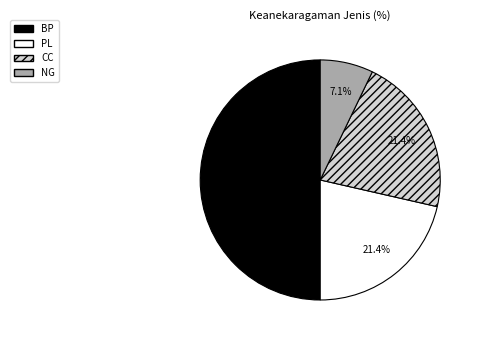

How many slices are in this pie chart?

4